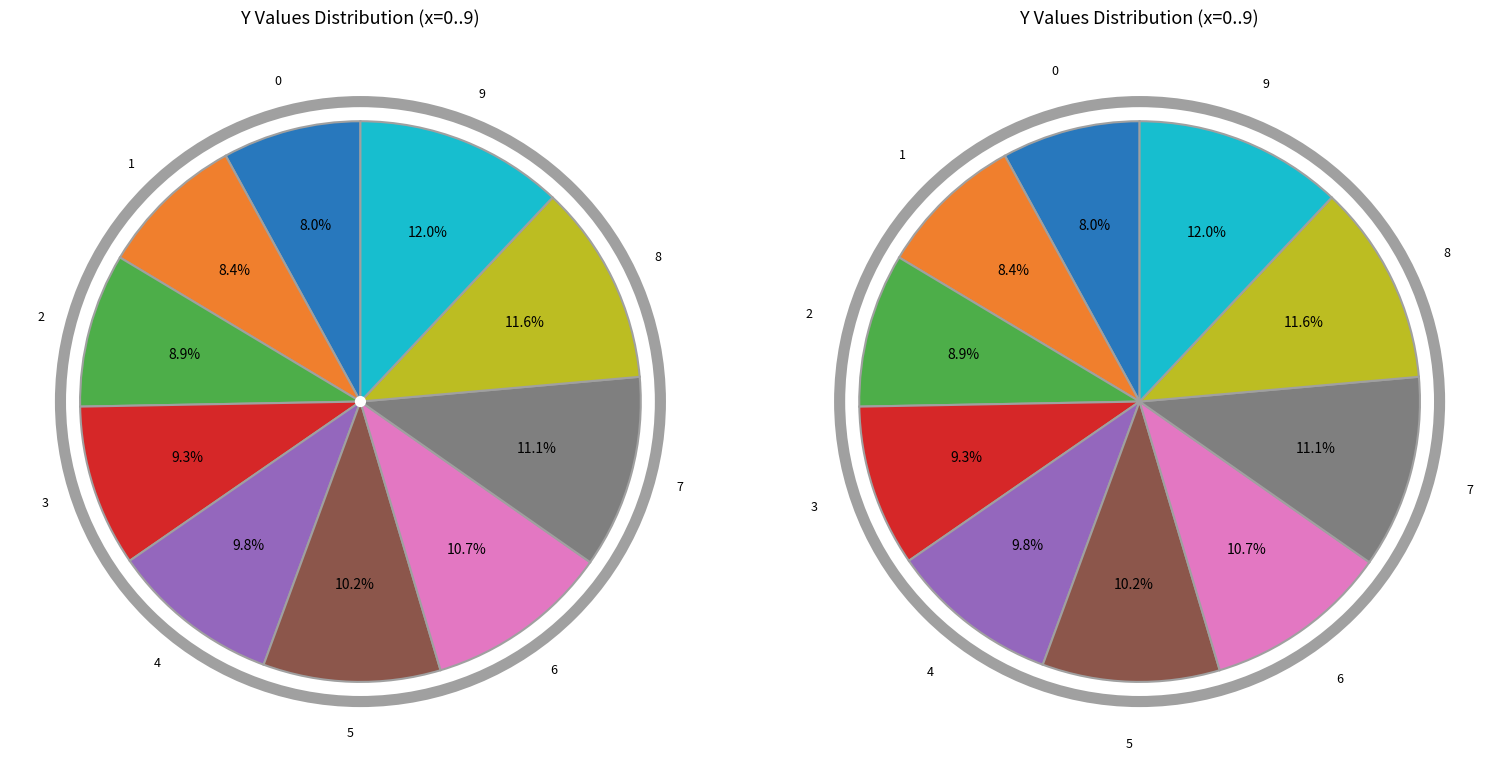

The 0 slice represents 14% of the pie. True or false?

False